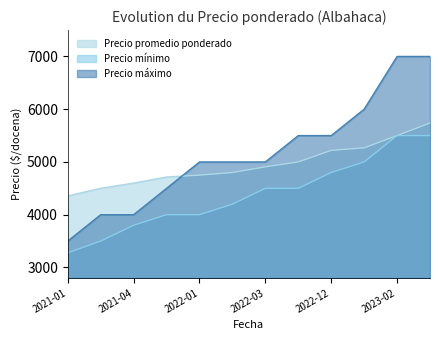

What is the smallest value displayed?

3278